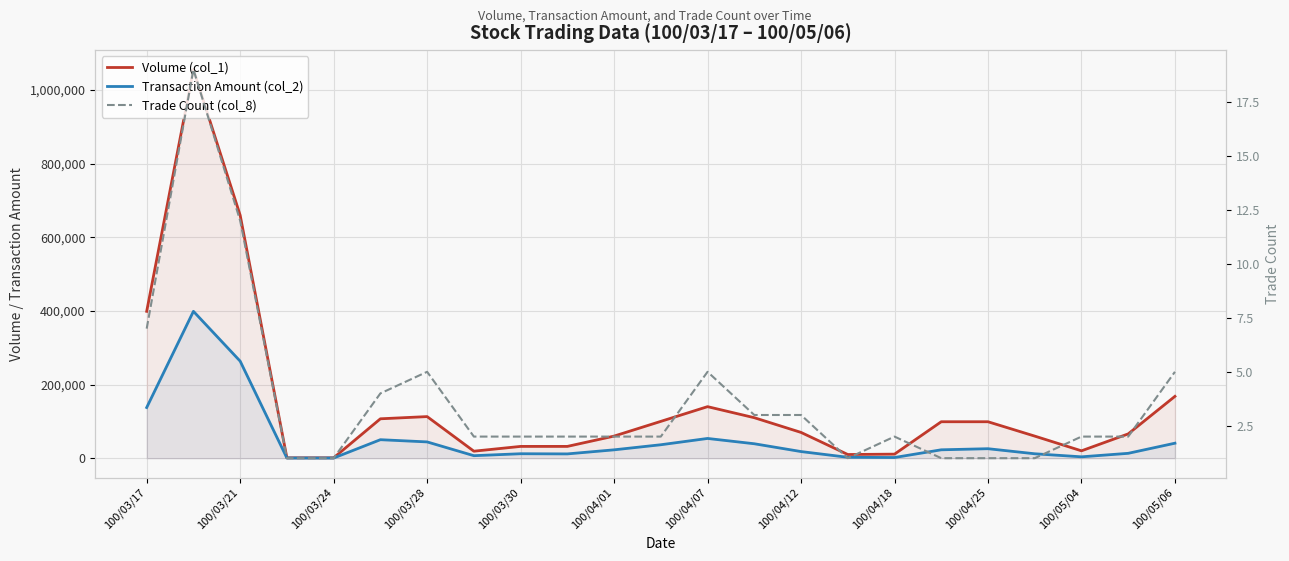

Which series has the widest spread of values?

Volume (col_1)